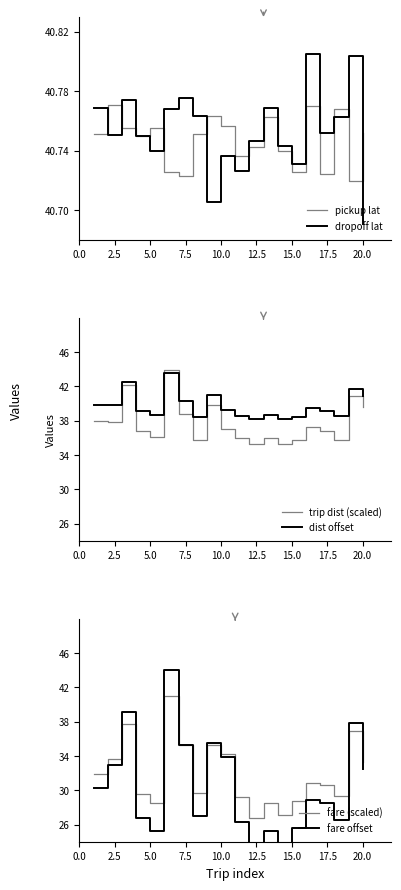

What is the difference between the maximum and minimum values in the dropoff lat series?

0.1